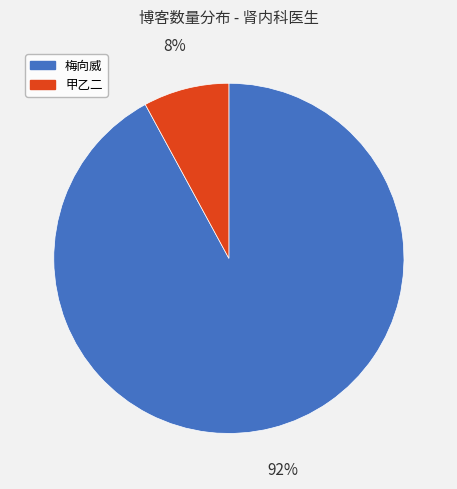

Do 梅向威 and 甲乙二 together represent more than half of the pie?

Yes